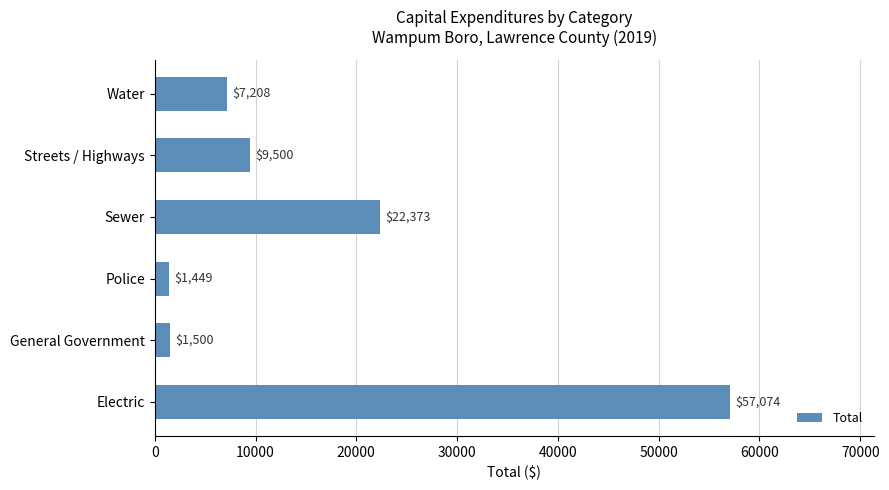

What is the smallest value displayed?

1449